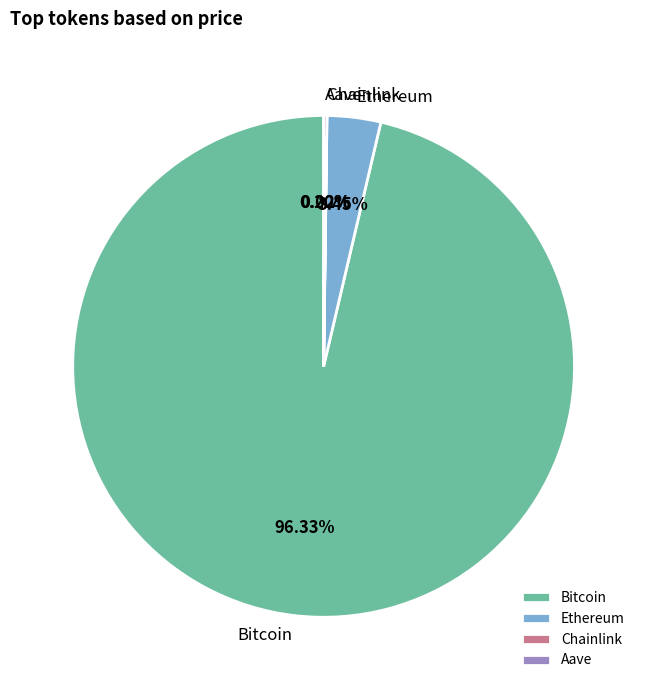

The Bitcoin slice represents 88% of the pie. True or false?

False